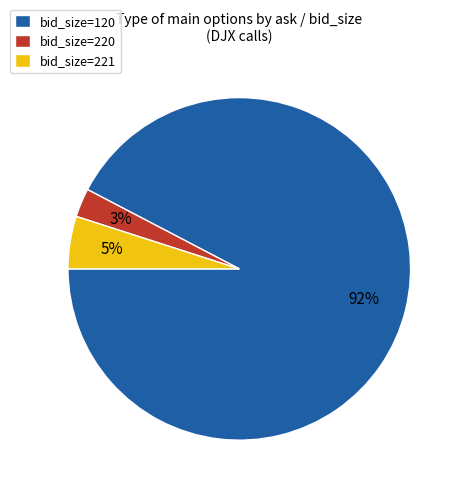

What is the smallest slice in the pie chart?

bid_size=220